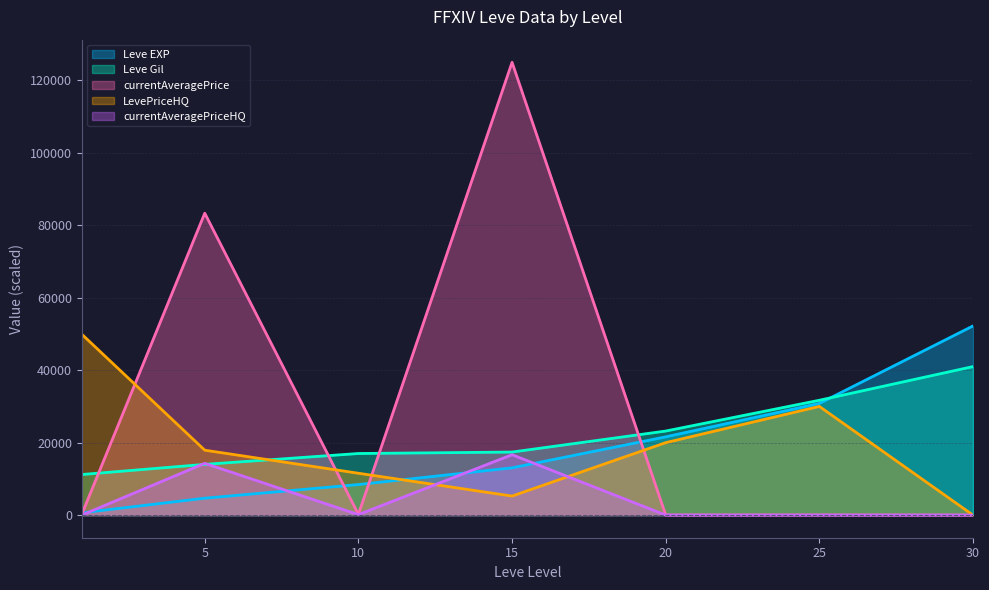

What is the value of the Leve Gil point at the 4th from the left?

17400.0